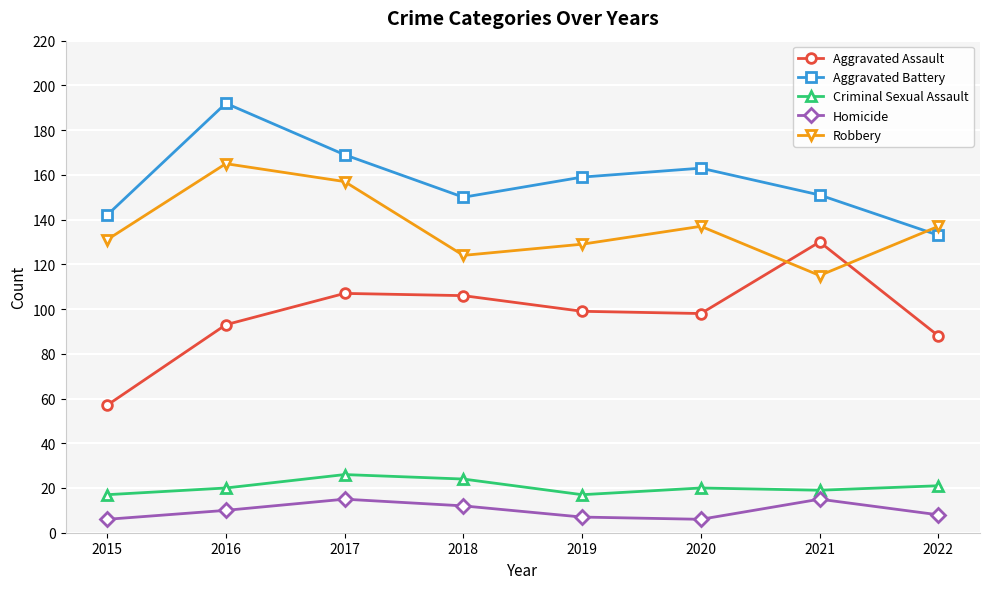

True or false: Criminal Sexual Assault and Homicide intersect in this chart.

False